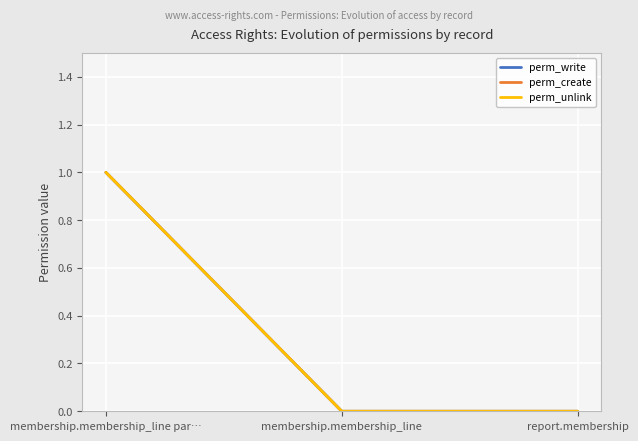

How many lines are shown in the chart?

3